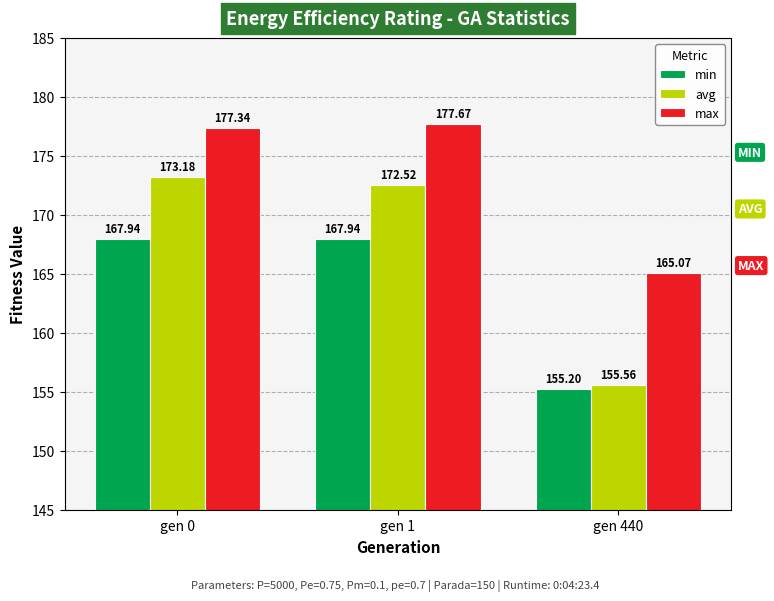

At how many categories does at least one series exceed 165?

3